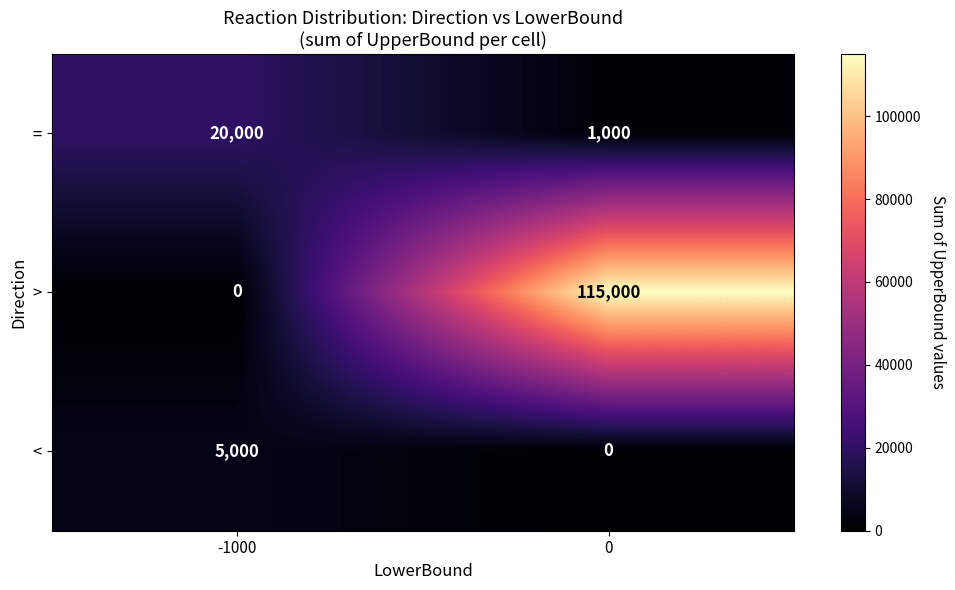

The value of > at -1000 is 0. True or false?

True